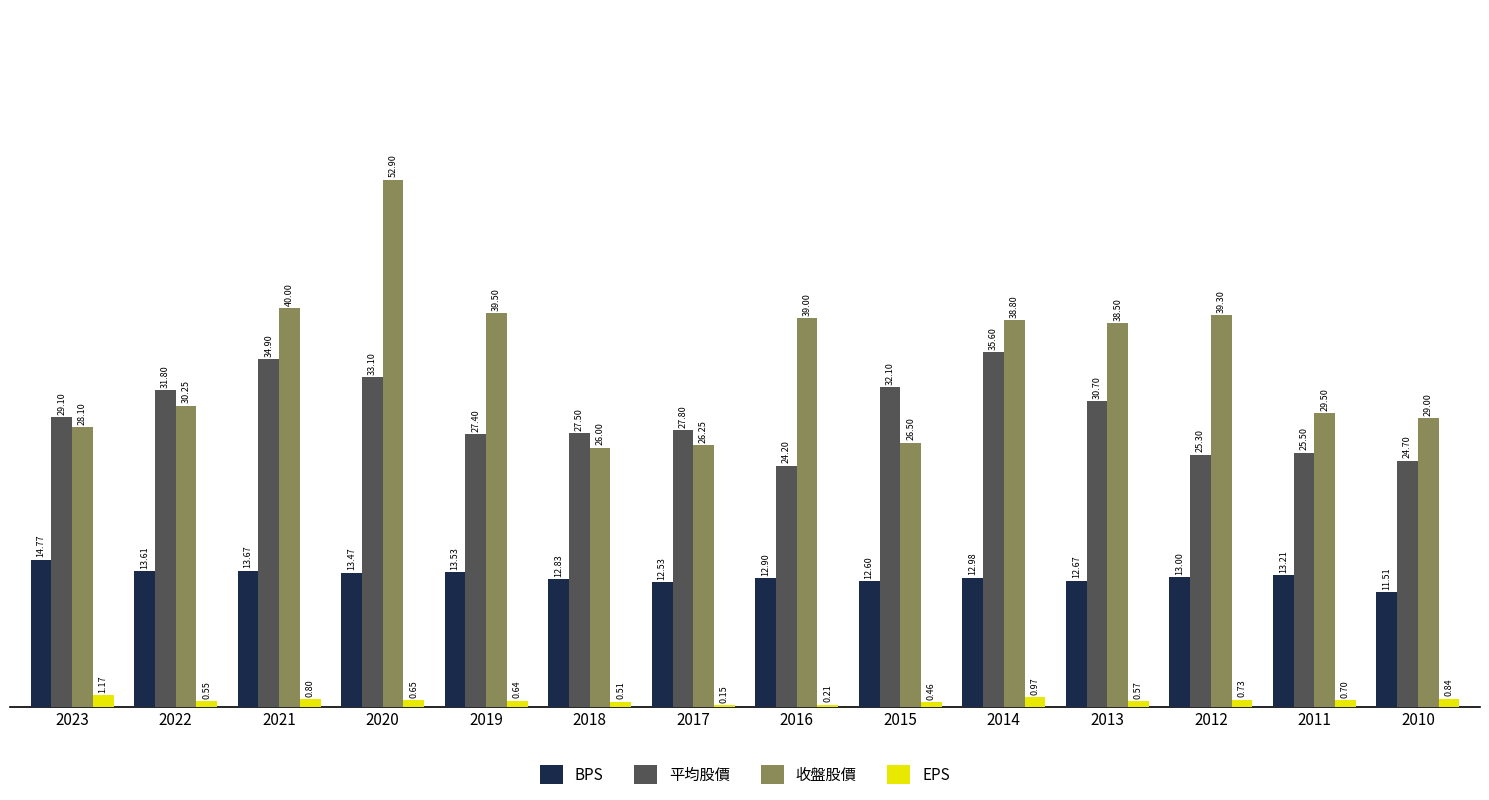

Where is 收盤股價 nearest to the value 39?

2016